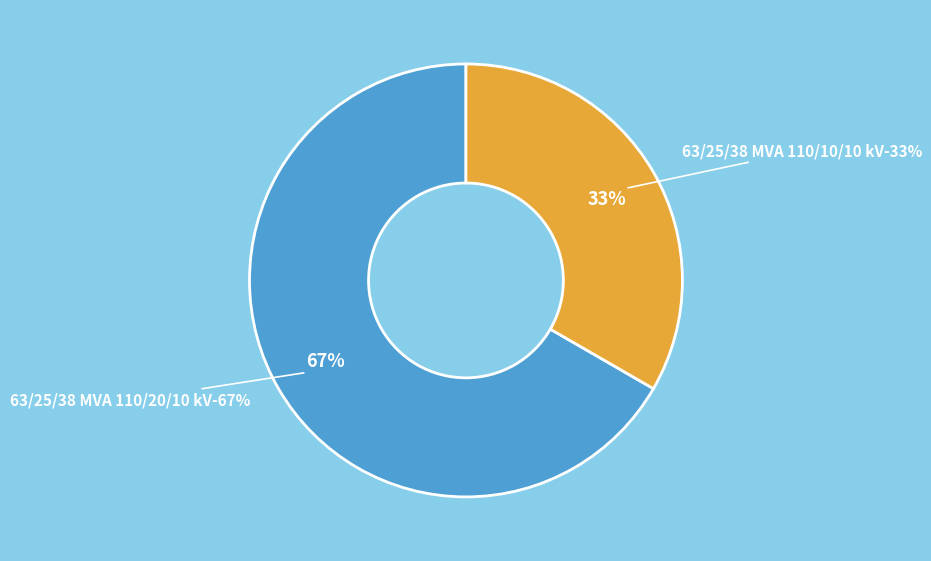

How many segments does this pie chart have?

2